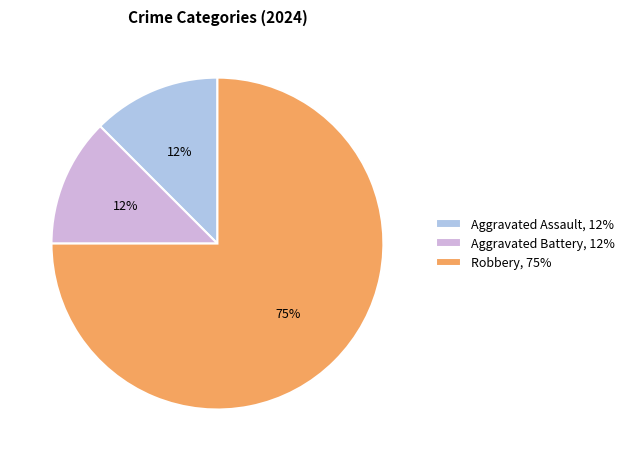

To the nearest percent, what is the average slice percentage?

33%